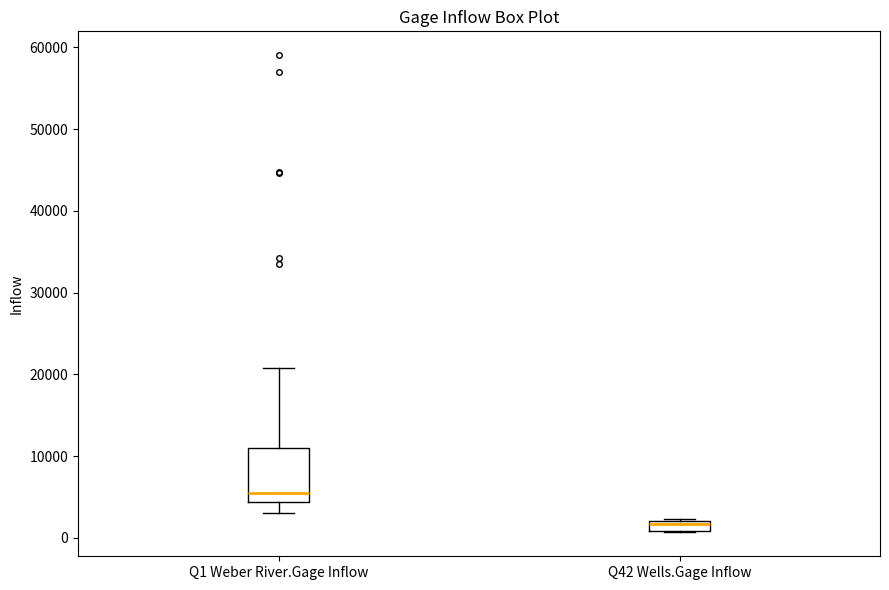

Which box is the tallest, from its lower edge to its upper edge?

Q1 Weber River.Gage Inflow